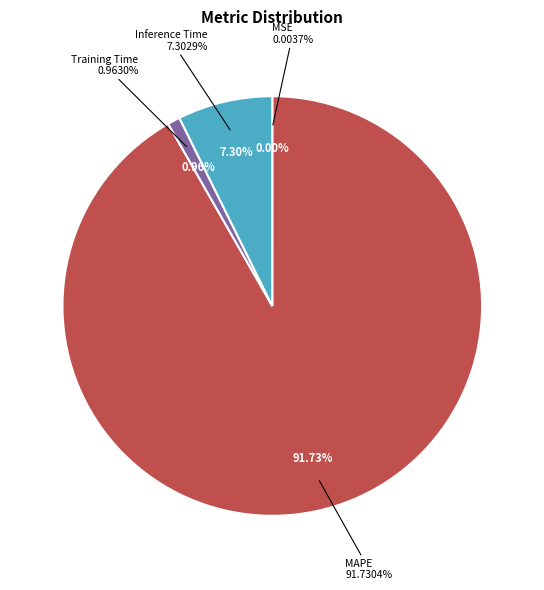

To the nearest percent, what is the difference between the MSE and MAPE slice percentages?

92%